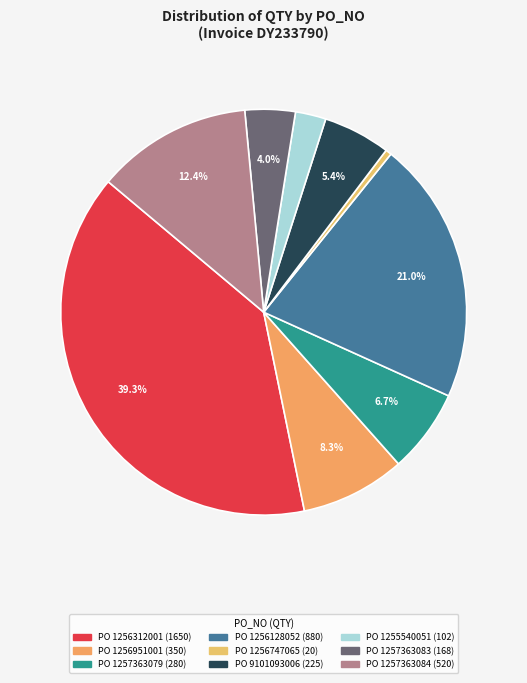

How many slices are in this pie chart?

9